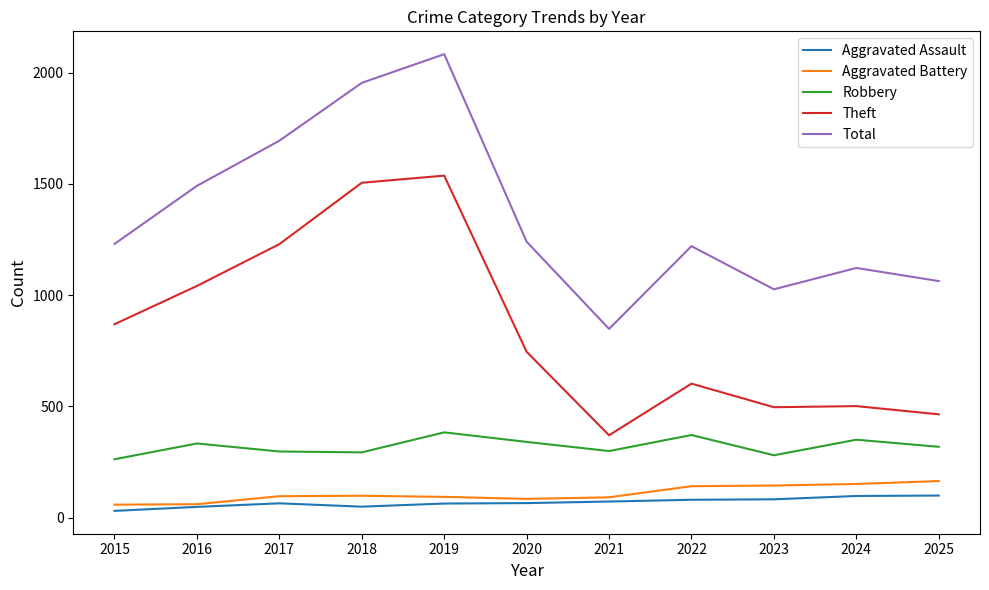

What is the sum of all Aggravated Battery values?

1180